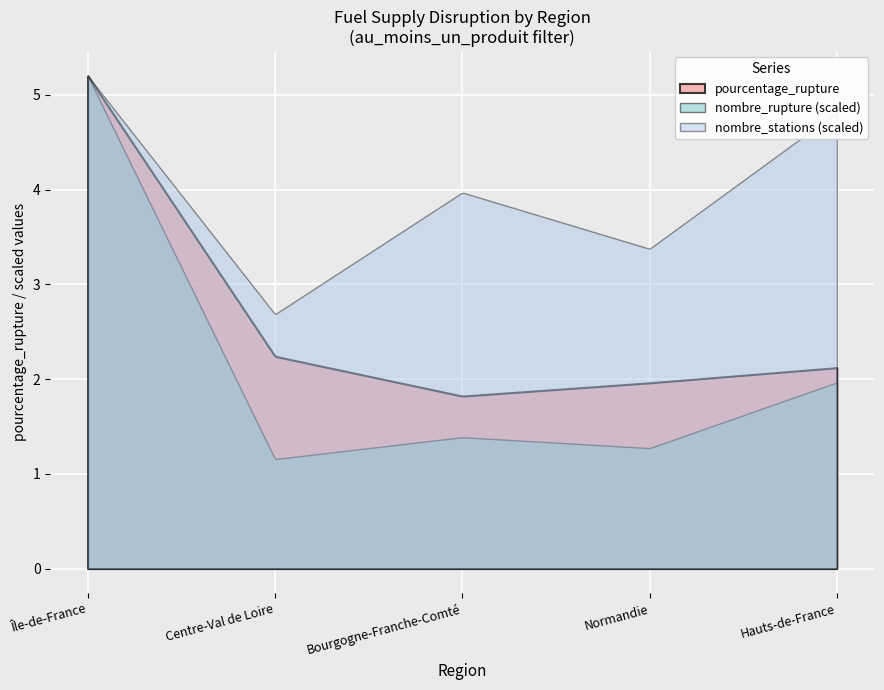

What are all the series names shown in the legend?

pourcentage_rupture, nombre_rupture (scaled), nombre_stations (scaled)